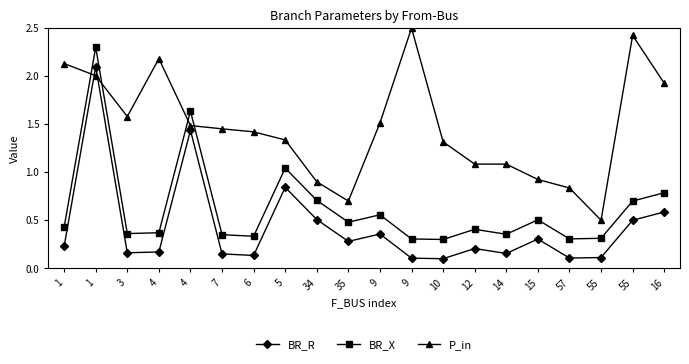

Count the number of data series in this chart.

3